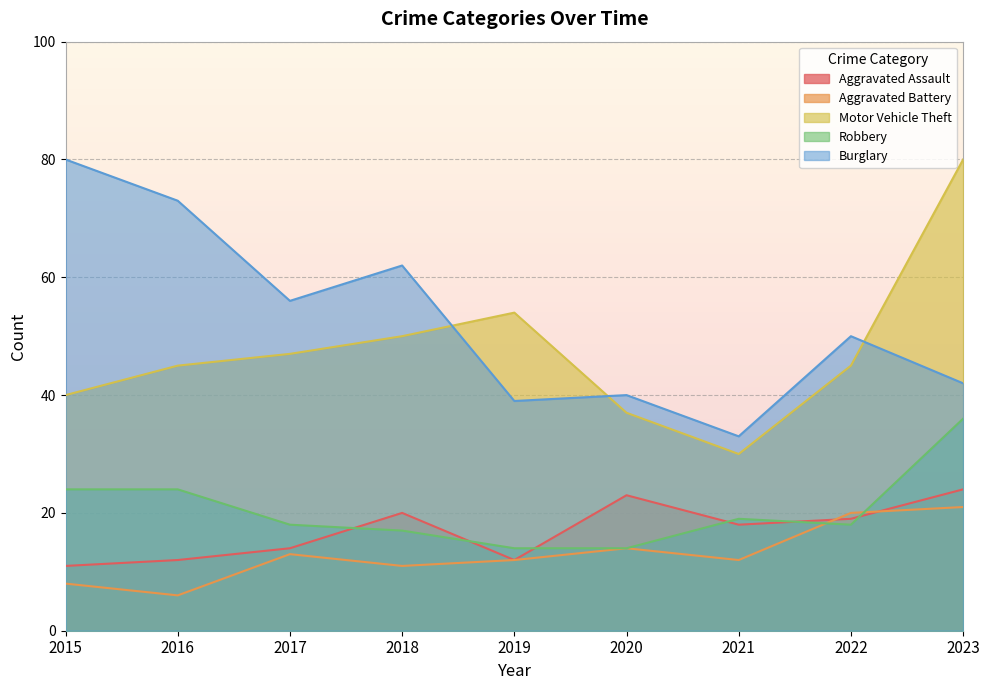

True or false: Aggravated Assault and Motor Vehicle Theft cross at least once.

False